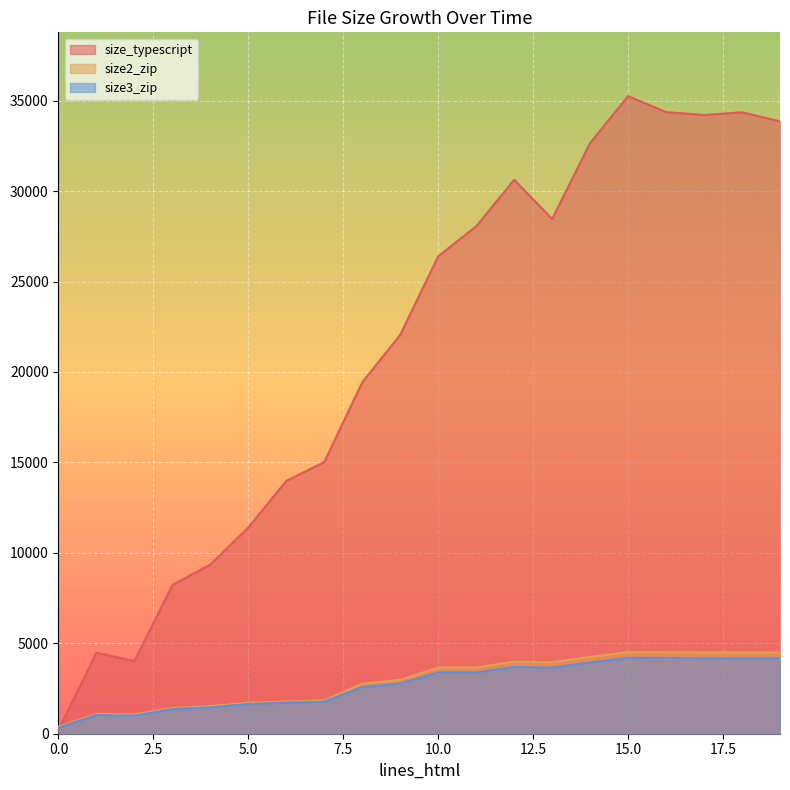

List the series in order of their peak value, highest first.

size_typescript, size2_zip, size3_zip